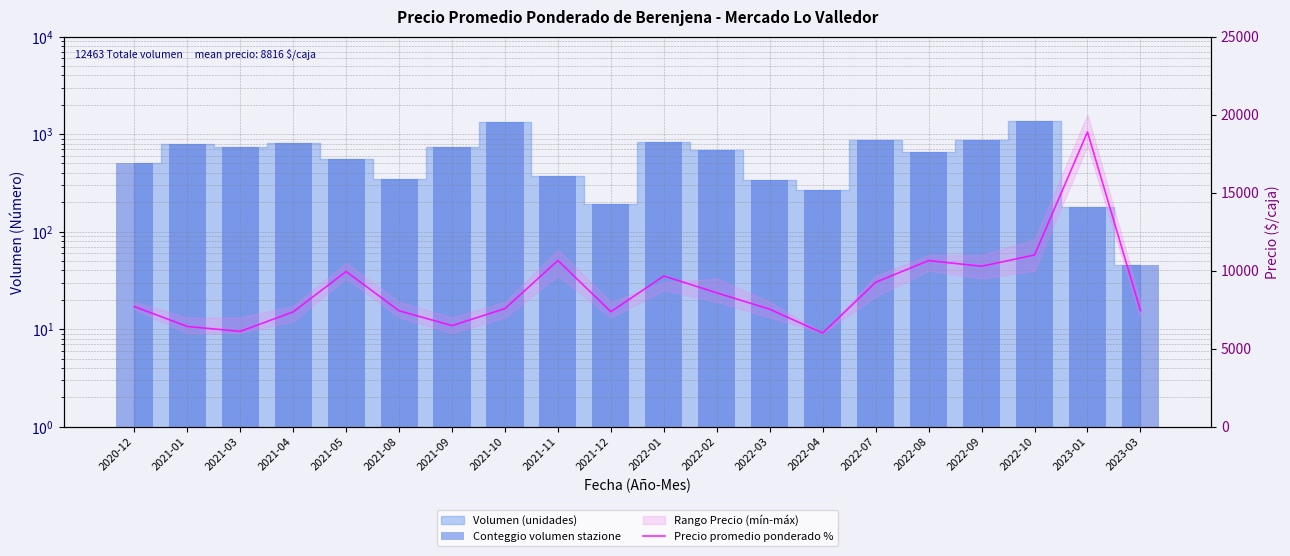

What is the sum of the Conteggio volumen stazione values at 2021-05 and 2021-01?

1350